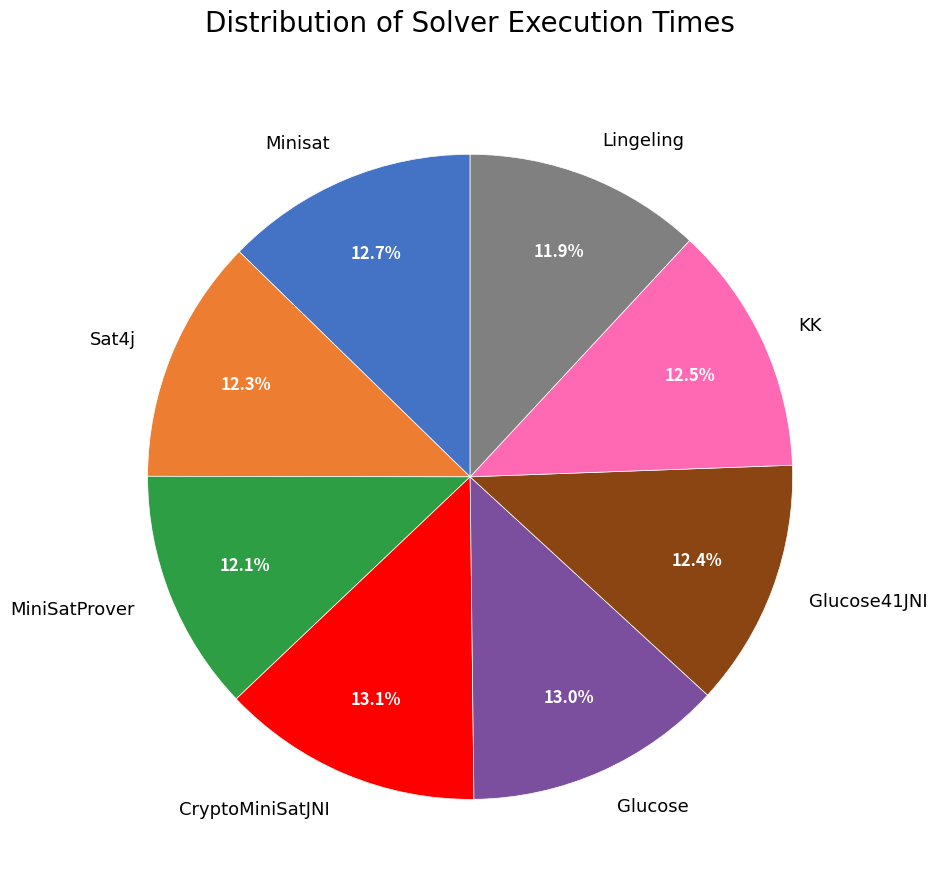

What percentage do MiniSatProver and Minisat together represent?

24.8%